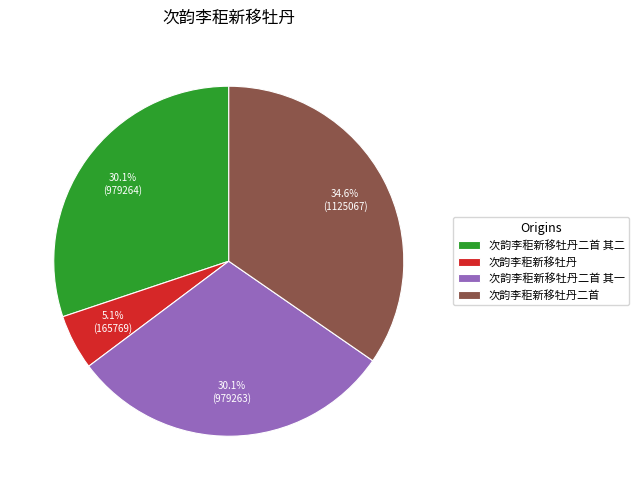

What percentage do 次韵李秬新移牡丹二首 其二 and 次韵李秬新移牡丹 together represent?

35.2%